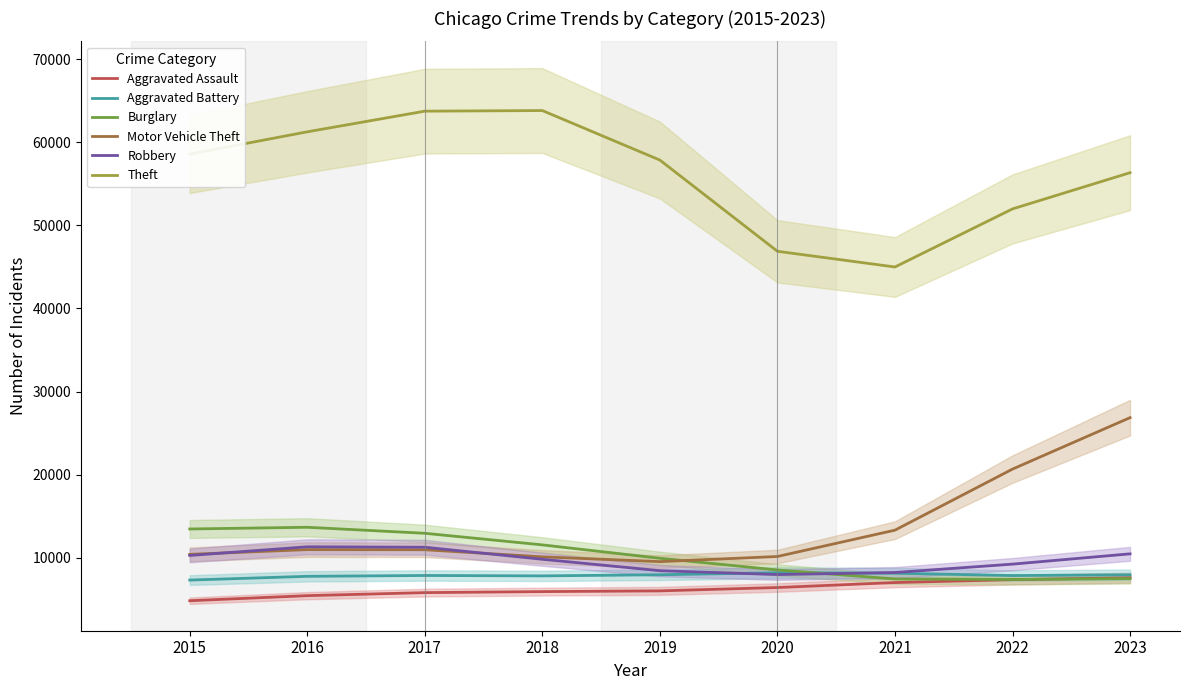

What is the sum of the Aggravated Assault values at 2018 and 2022?

13271.6